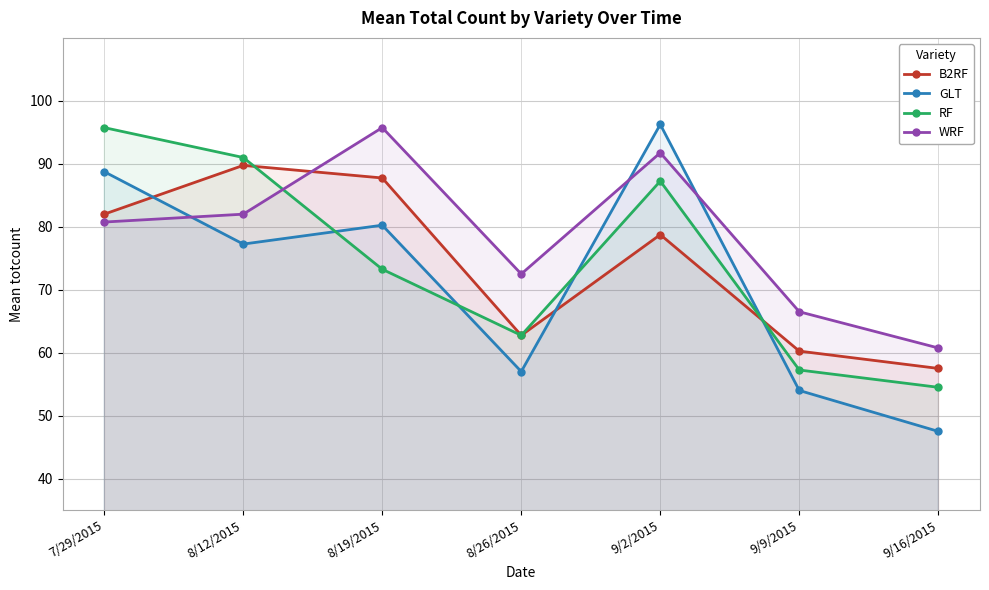

At 8/19/2015, list the series in order from smallest to largest.

RF, GLT, B2RF, WRF